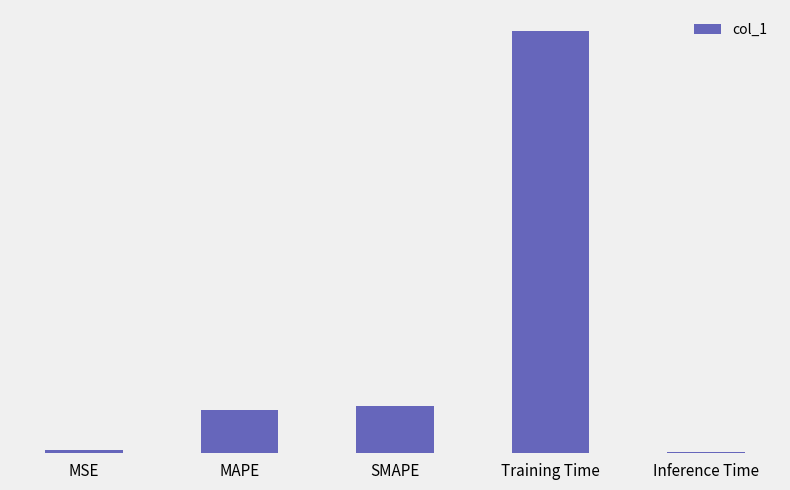

What is the approximate value at Training Time?

1.7